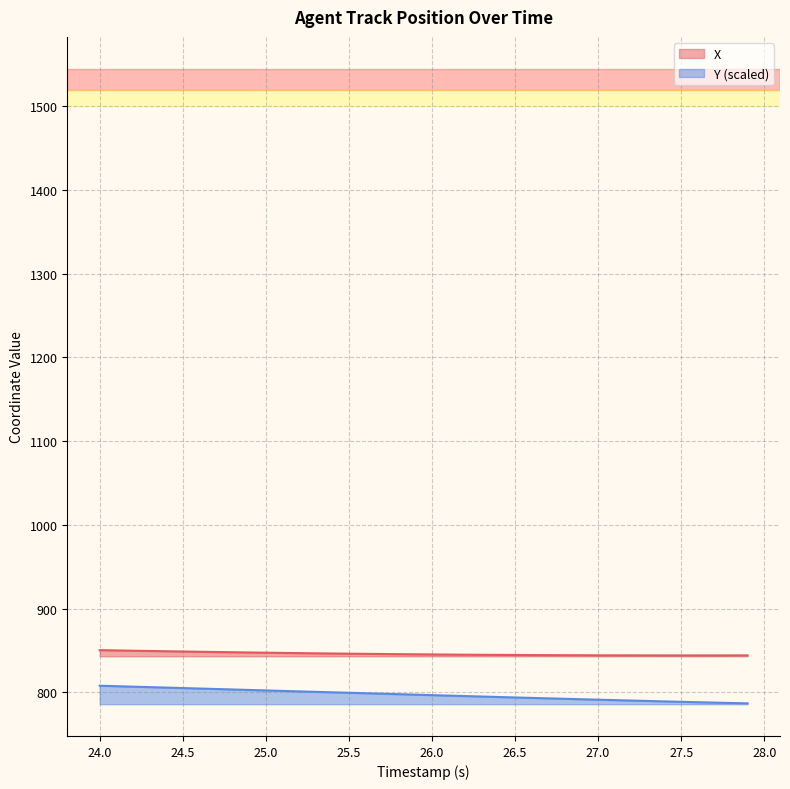

Reading right to left, extract all data points from this chart.

X: 844.1	844.0	844.0	844.0	844.0	844.0	844.1	844.1	844.1	844.2	844.2	844.3	844.4	844.5	844.6	844.7	844.8	844.9	845.0	845.2	845.4	845.5	845.7	845.9	846.1	846.3	846.5	846.8	847.0	847.3	847.6	847.8	848.1	848.4	848.7	849.0	849.3	849.7	850.0	850.3
Y: 786.8	787.2	787.7	788.1	788.6	789.1	789.6	790.1	790.6	791.1	791.7	792.2	792.7	793.3	793.8	794.4	794.9	795.5	796.0	796.6	797.2	797.7	798.3	798.9	799.4	799.9	800.5	801.1	801.6	802.2	802.8	803.3	803.9	804.5	805.0	805.6	806.1	806.7	807.3	807.8